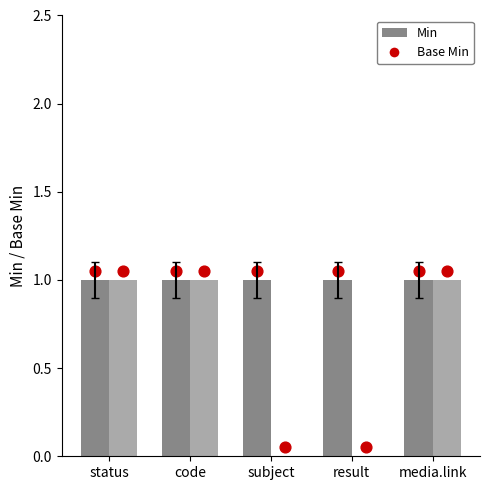

Which series has the largest Y range (max minus min)?

Base Min